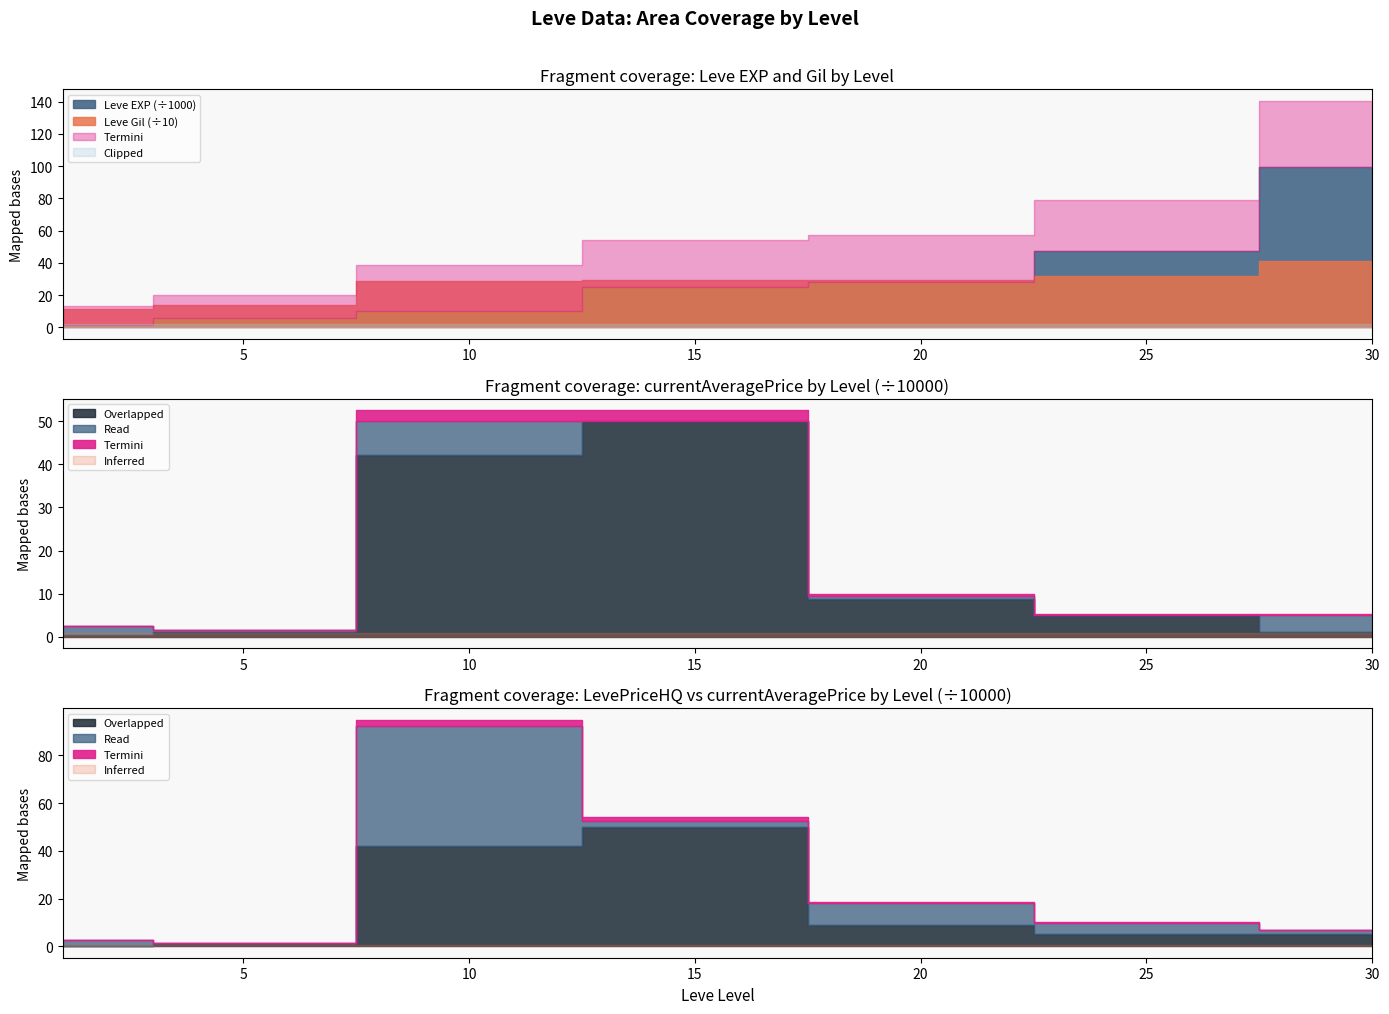

What is the value of the Leve EXP point at the 2nd from the left?

6030